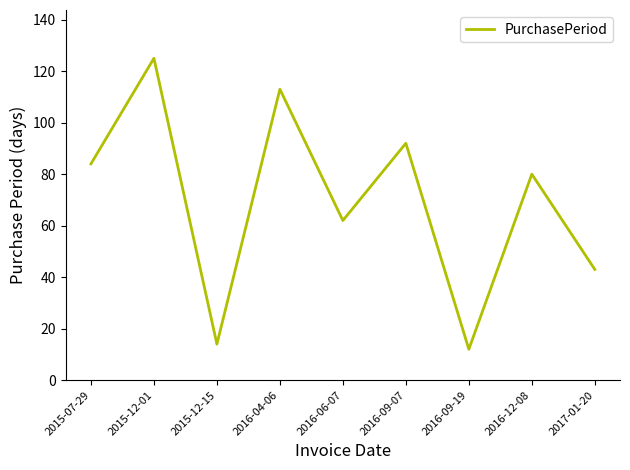

List the labels in order of value, largest first.

2015-12-01, 2016-04-06, 2016-09-07, 2015-07-29, 2016-12-08, 2016-06-07, 2017-01-20, 2015-12-15, 2016-09-19